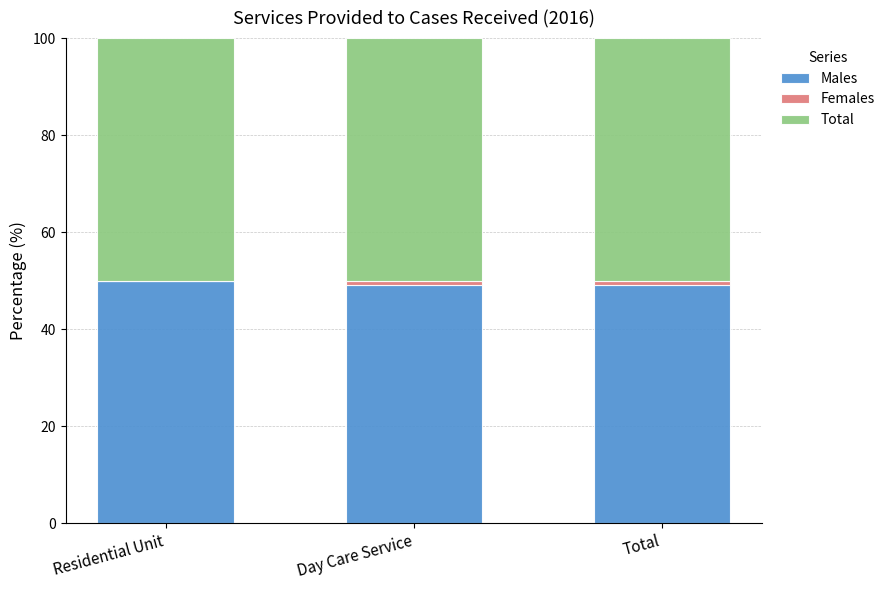

What is the total value across all series at Residential Unit?

100.0